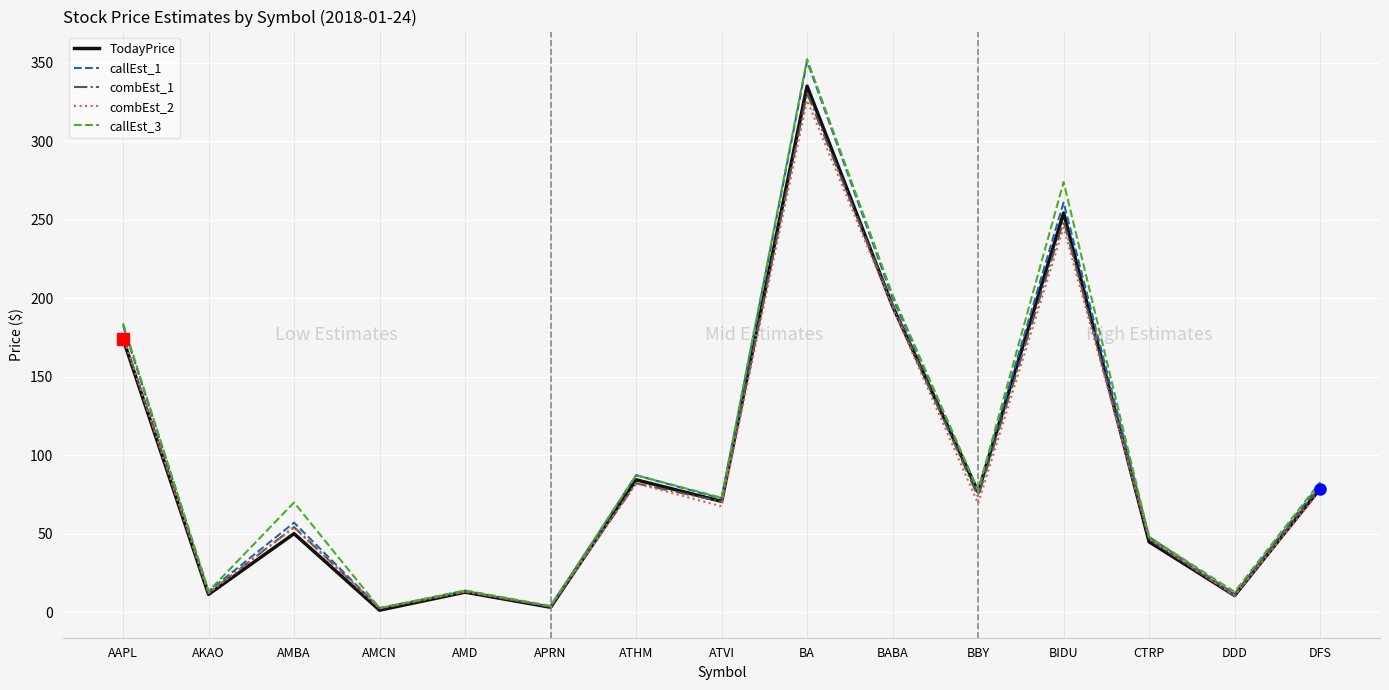

At which label does combEst_2 first exceed 67?

AAPL